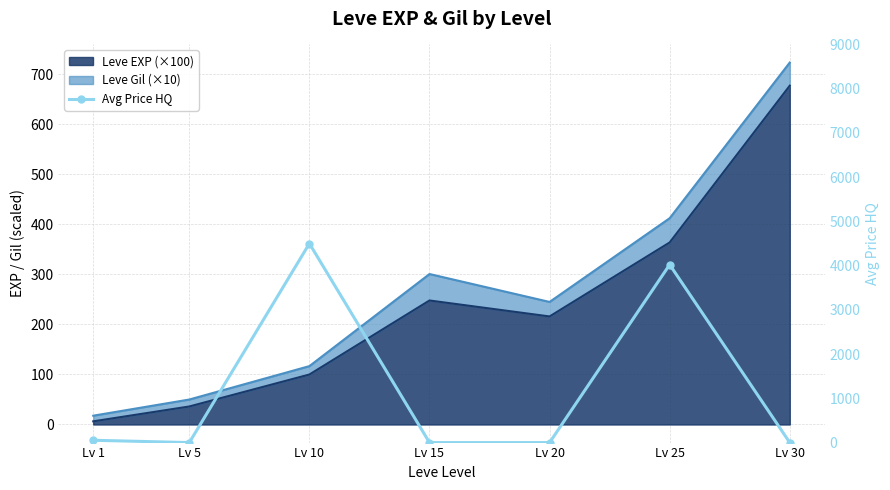

How many categories are shown in the chart?

7